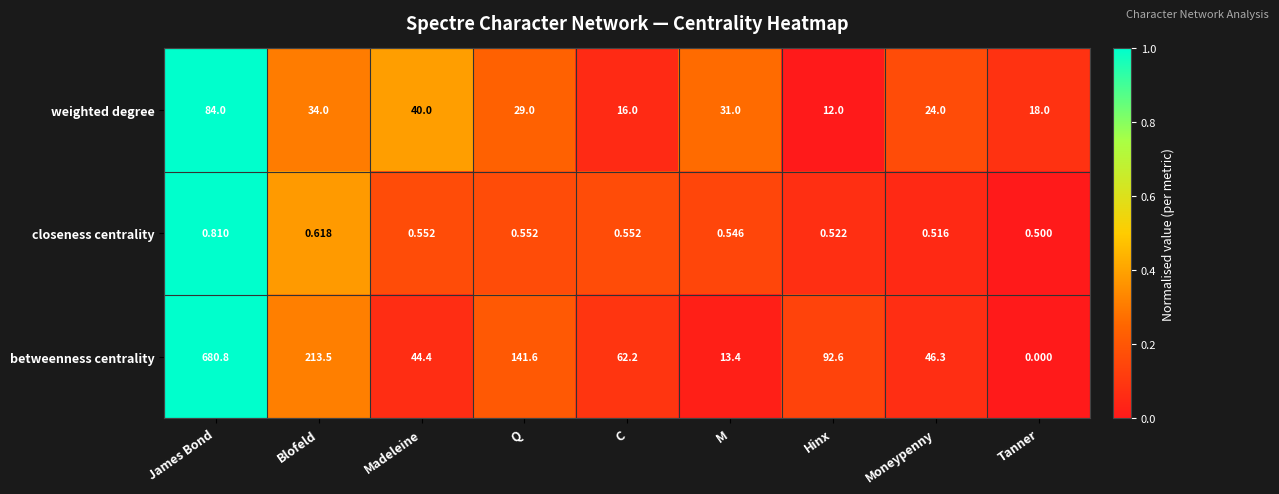

At which label is closeness centrality closest to 0?

Tanner